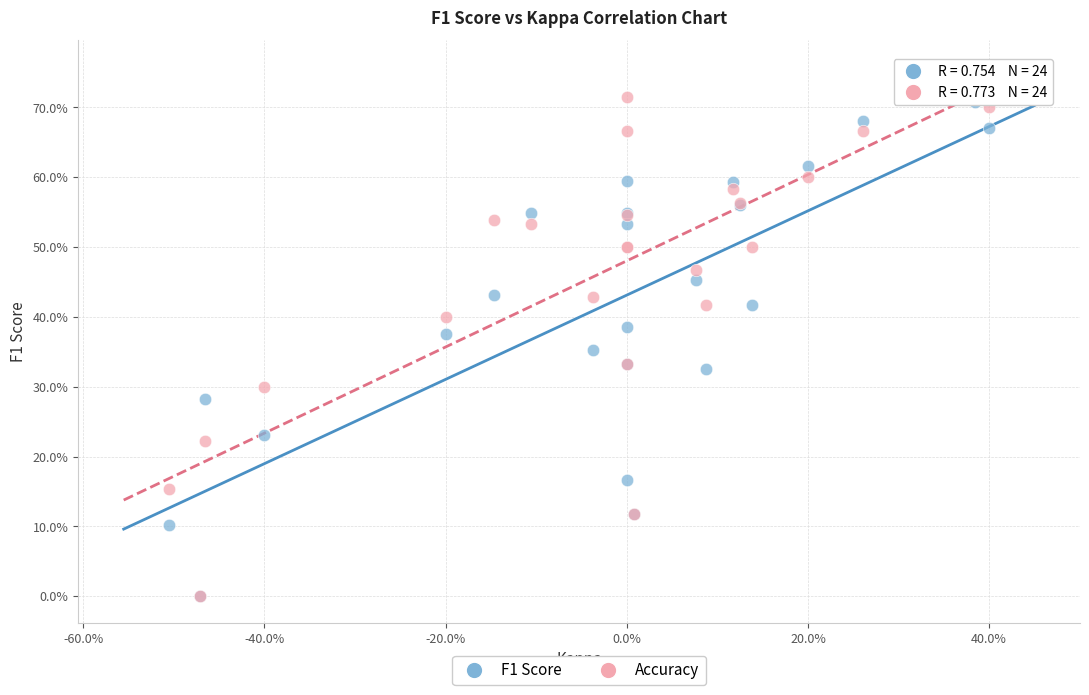

Which series has the largest Y range (max minus min)?

Accuracy